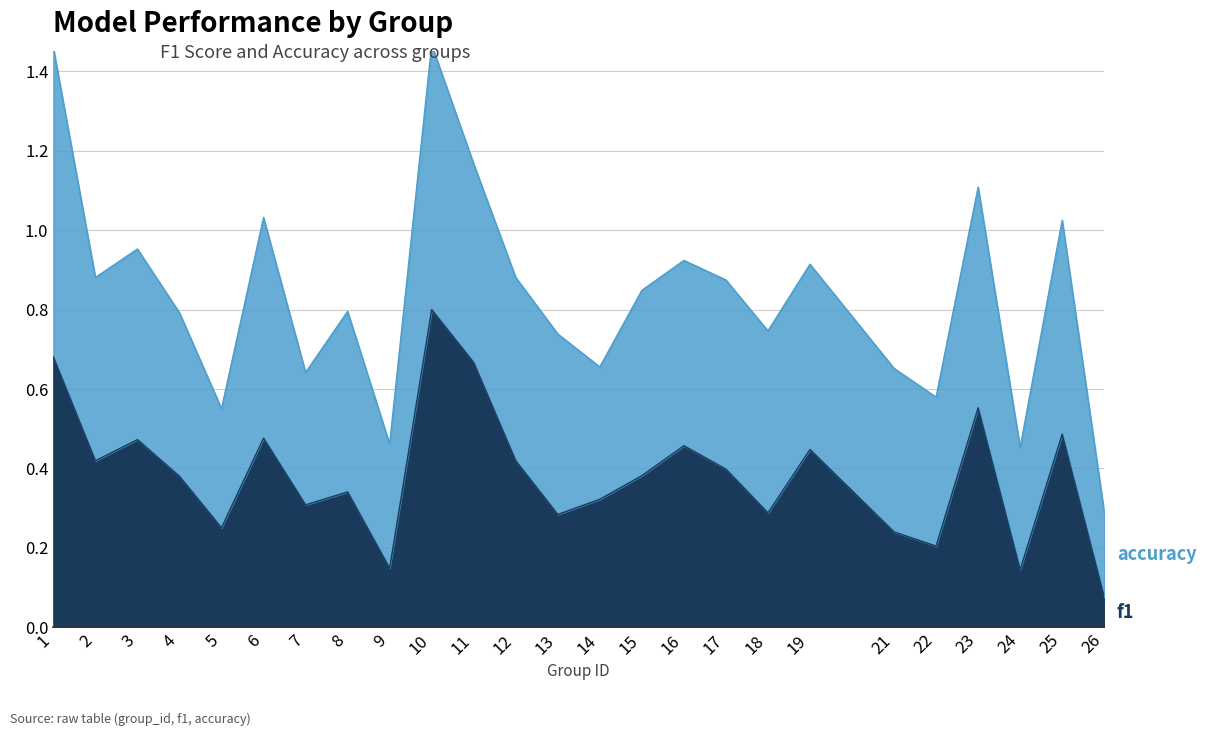

At which category does the chart reach its peak across all series?

10